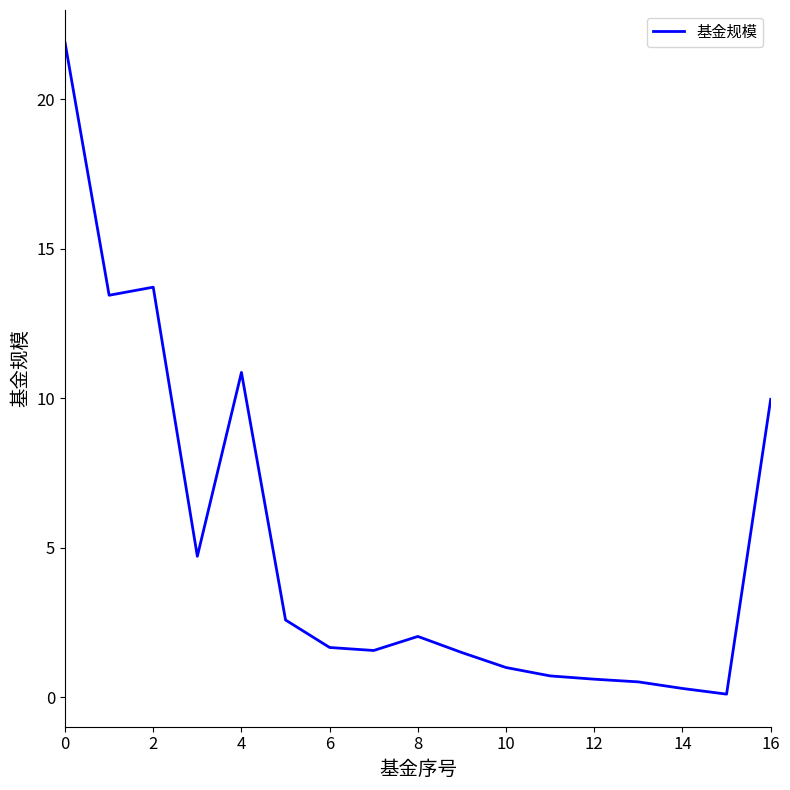

What is the difference between the maximum and minimum values?

21.8